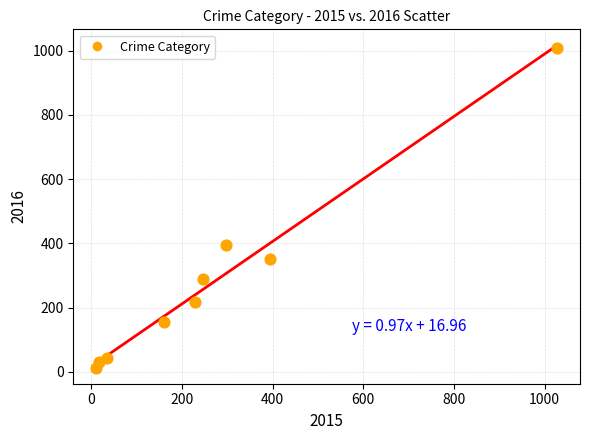

What Y value in the scatter plot is closest to 511?

394